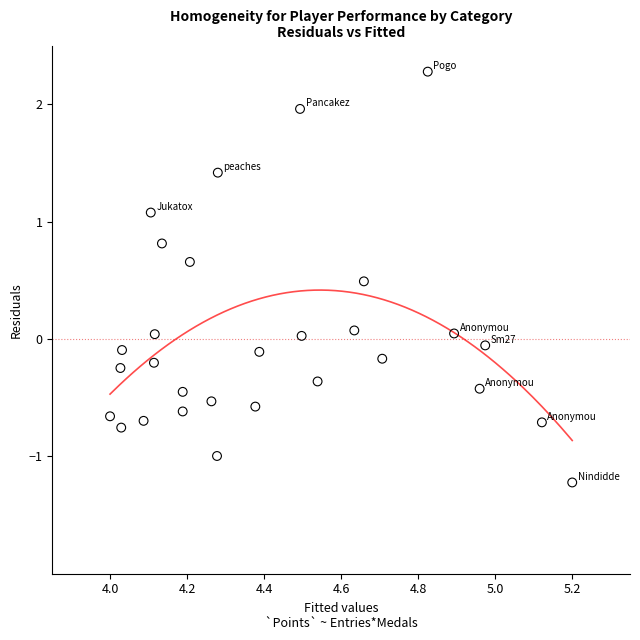

What is the range of X values (max minus min)?

1.2